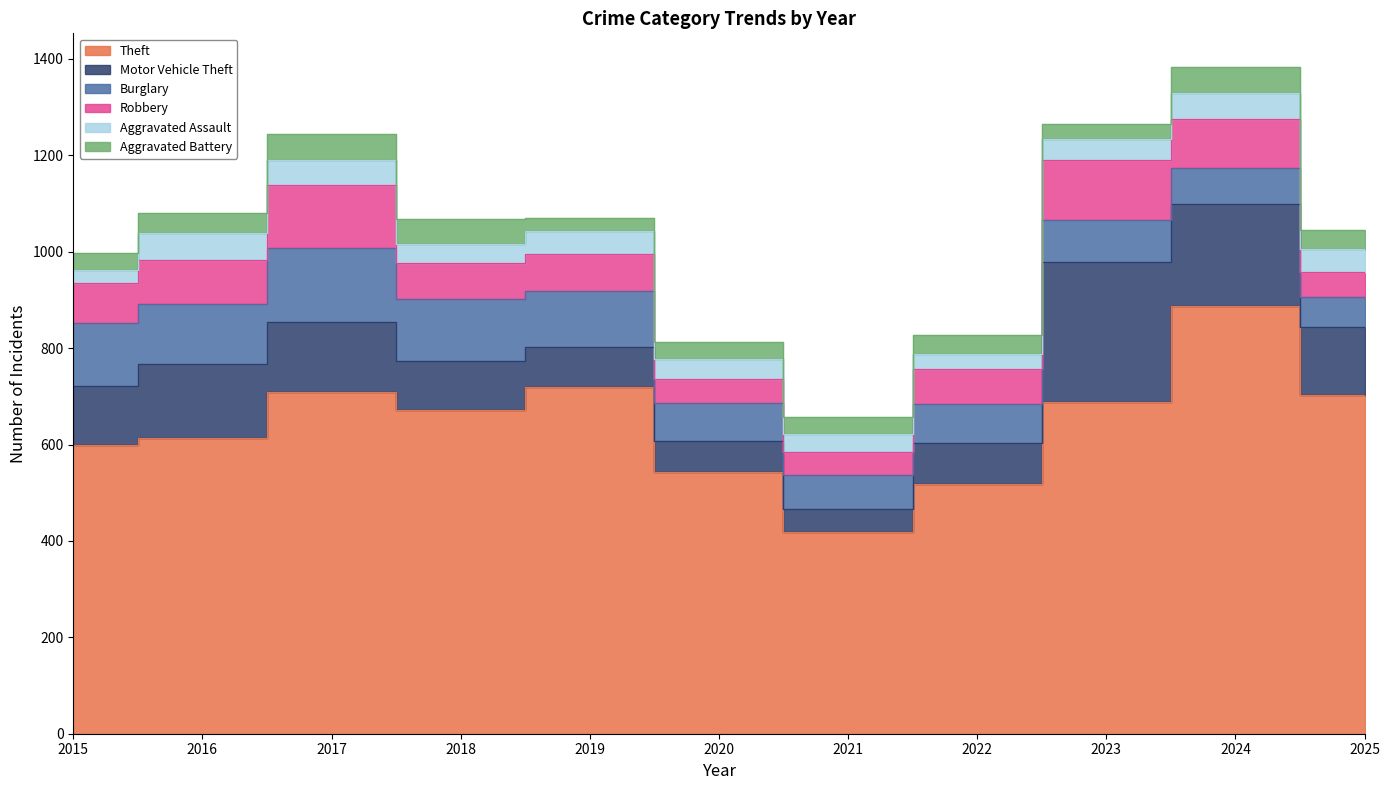

True or false: Aggravated Battery has more than 2 interior local peaks.

True